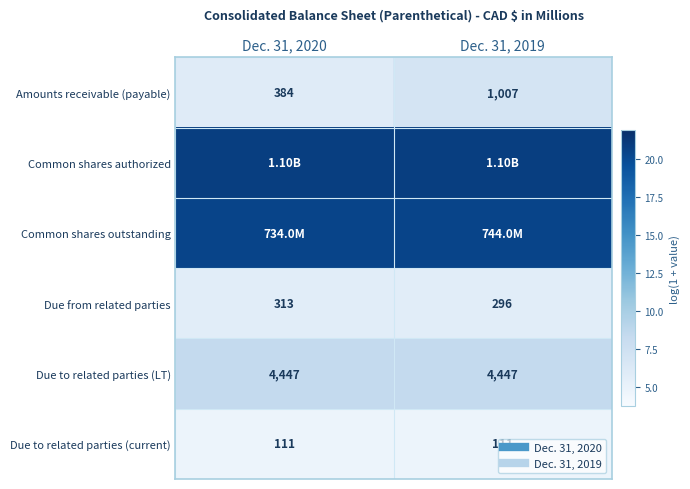

At which label does Common shares outstanding reach its minimum?

Dec. 31, 2020